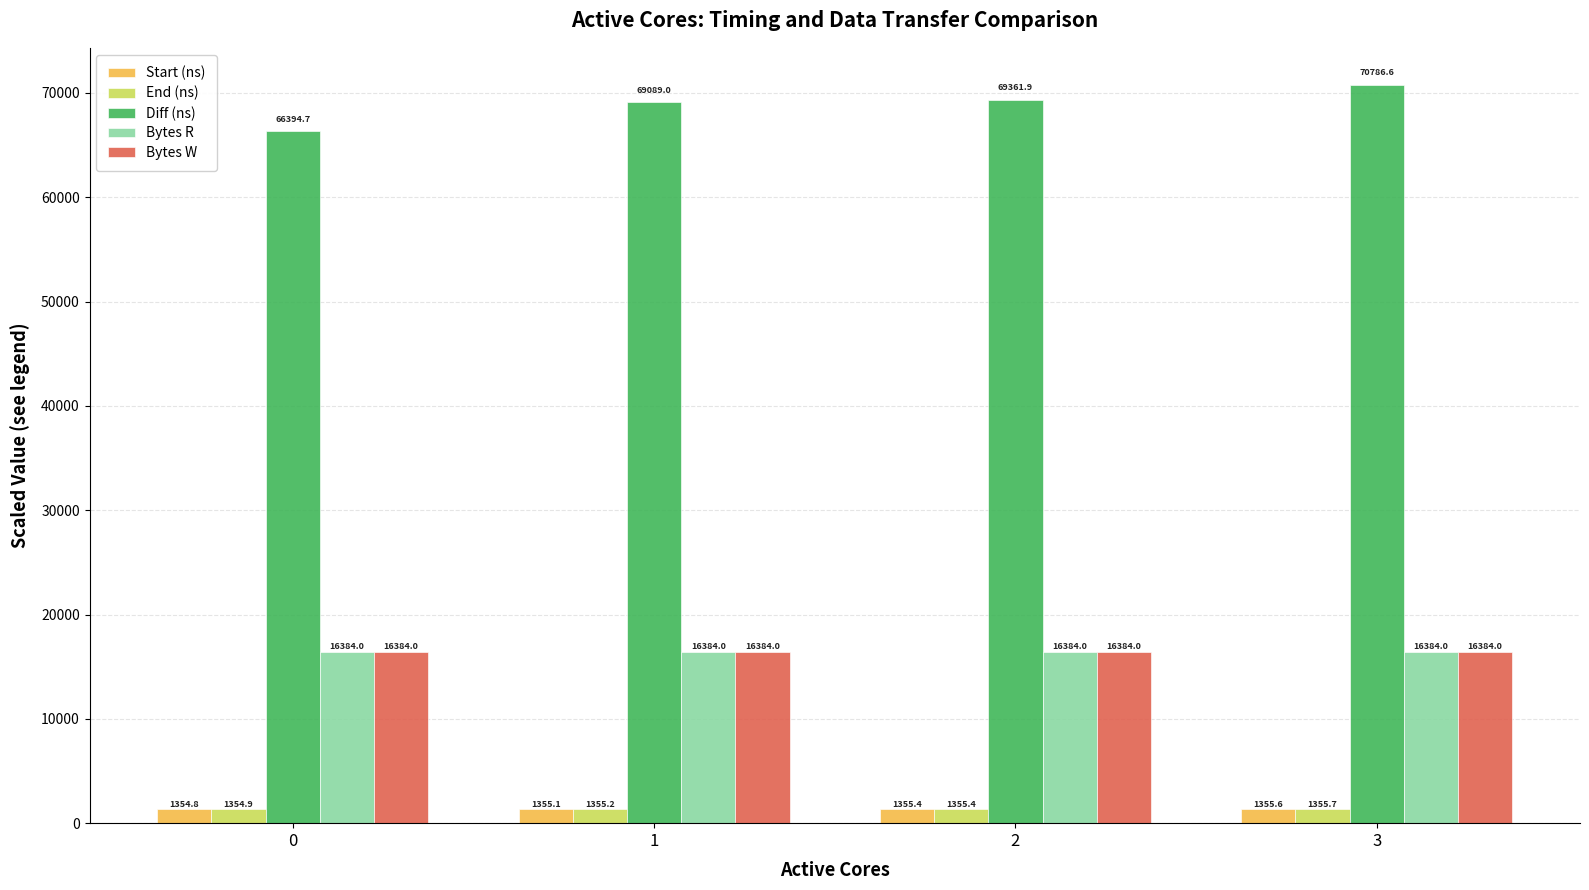

What is the average value of the End (ns) series?

1355.3